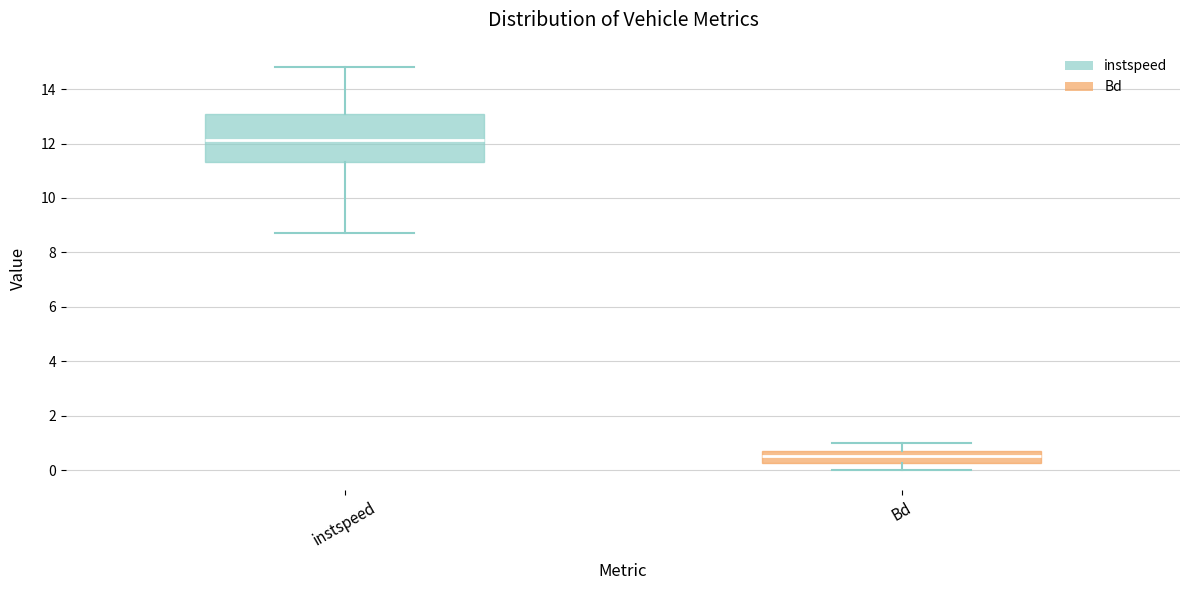

Reading left to right, transcribe this box plot: for each box, give where its median line is, the range the box spans, and where its two whiskers end, as read against the y-axis. The values are not printed on the chart, so give them approximately, as read against the axis.

instspeed: median 12.2, box 11.4 to 13.0, whiskers 8.8 to 14.8
Bd: median 0.6, box 0.2 to 0.8, whiskers 0.0 to 1.0